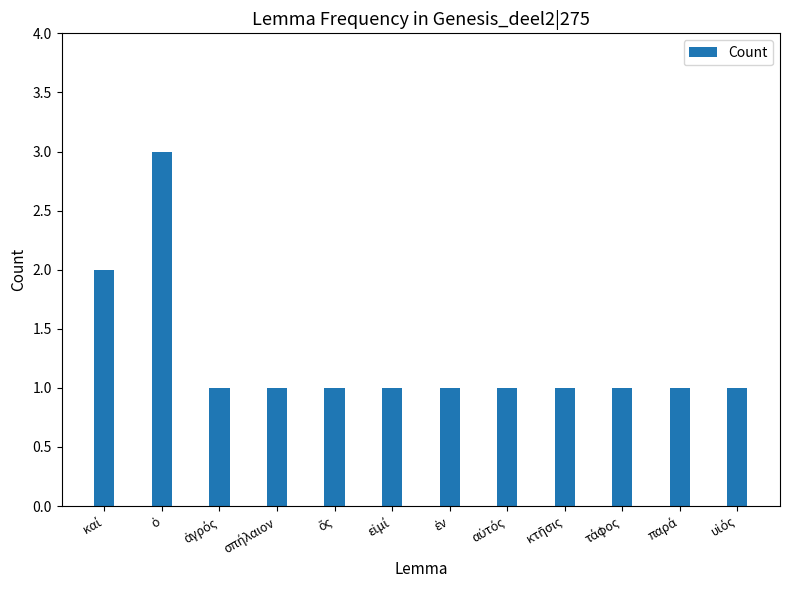

What is the value of the 11th bar from the left?

1